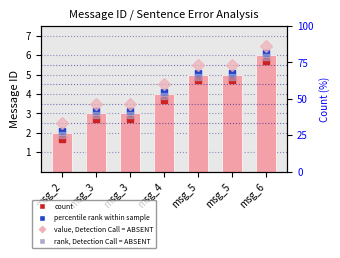

The chart shows a value of 3 at msg_3. True or false?

True